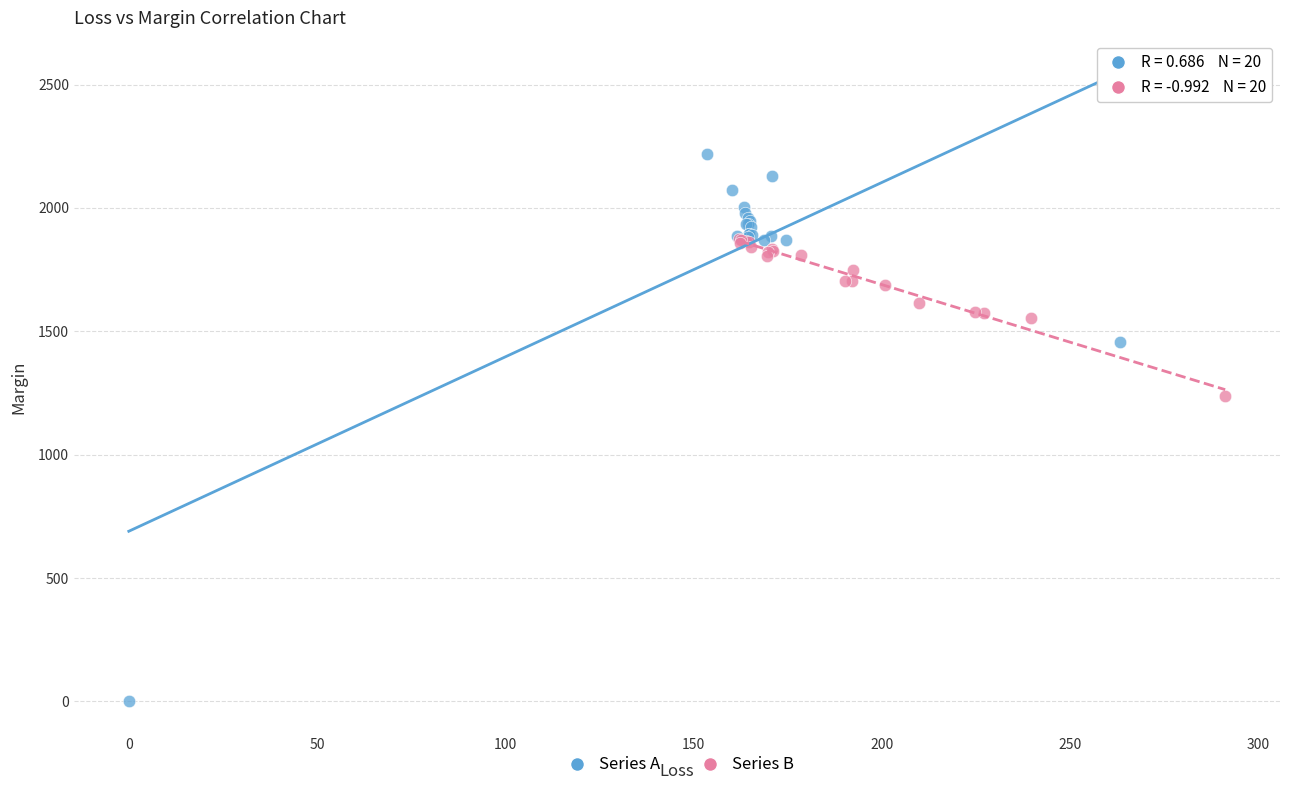

Which series reaches the minimum Y coordinate?

Series A